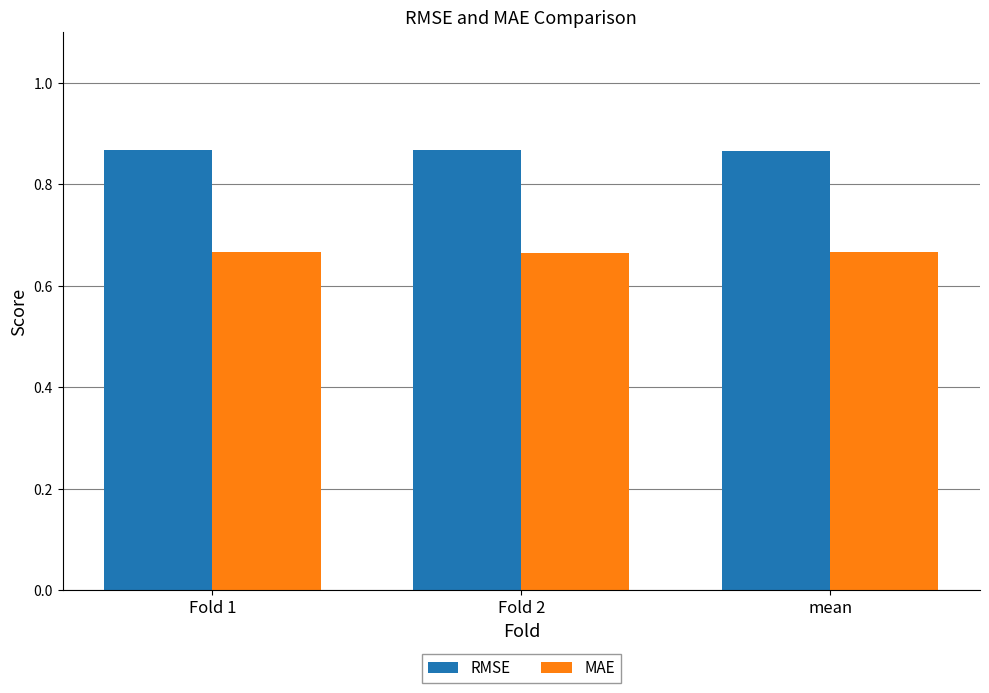

What are all the series names shown in the legend?

RMSE, MAE